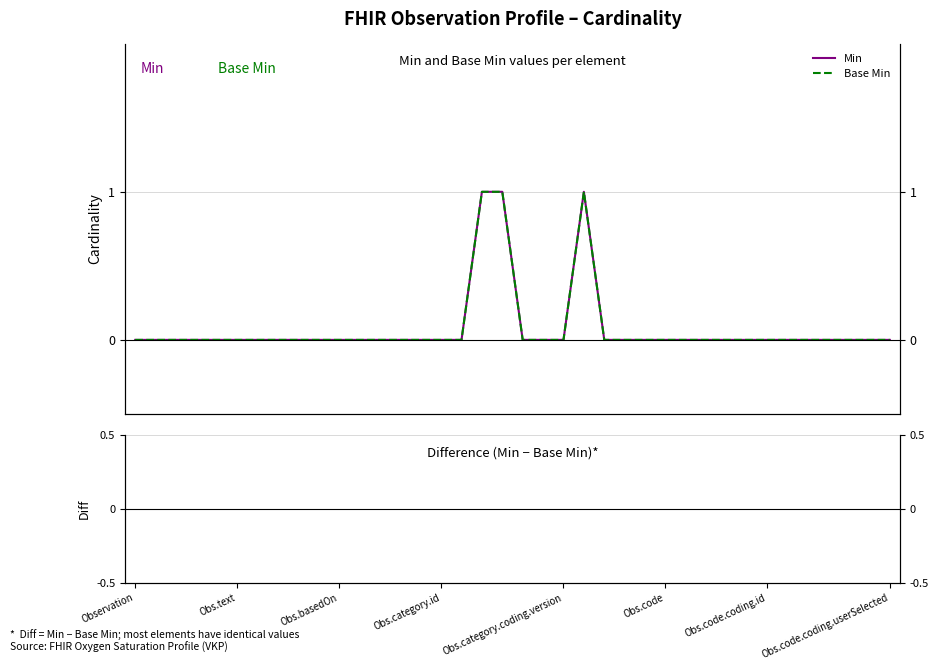

What position from the left is 14?

15